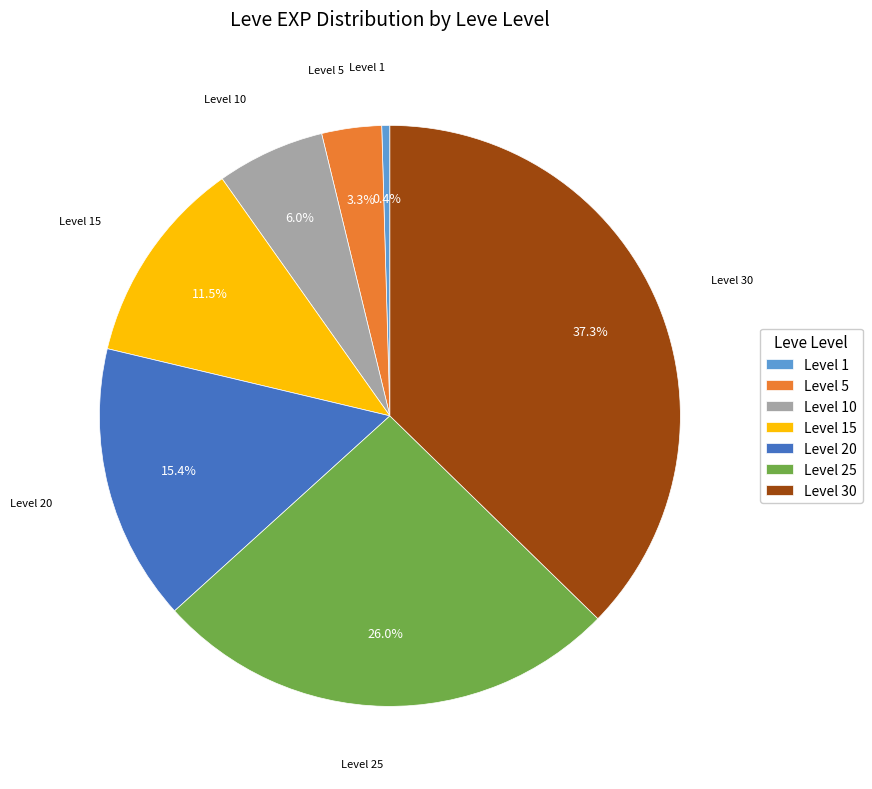

What portion of the pie excludes Level 30?

62.7%